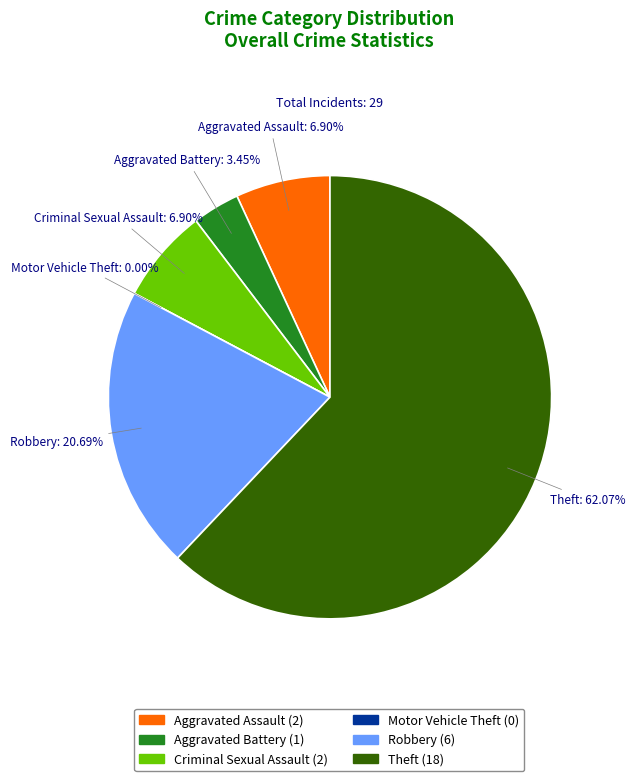

Is there a majority slice in this chart?

Yes